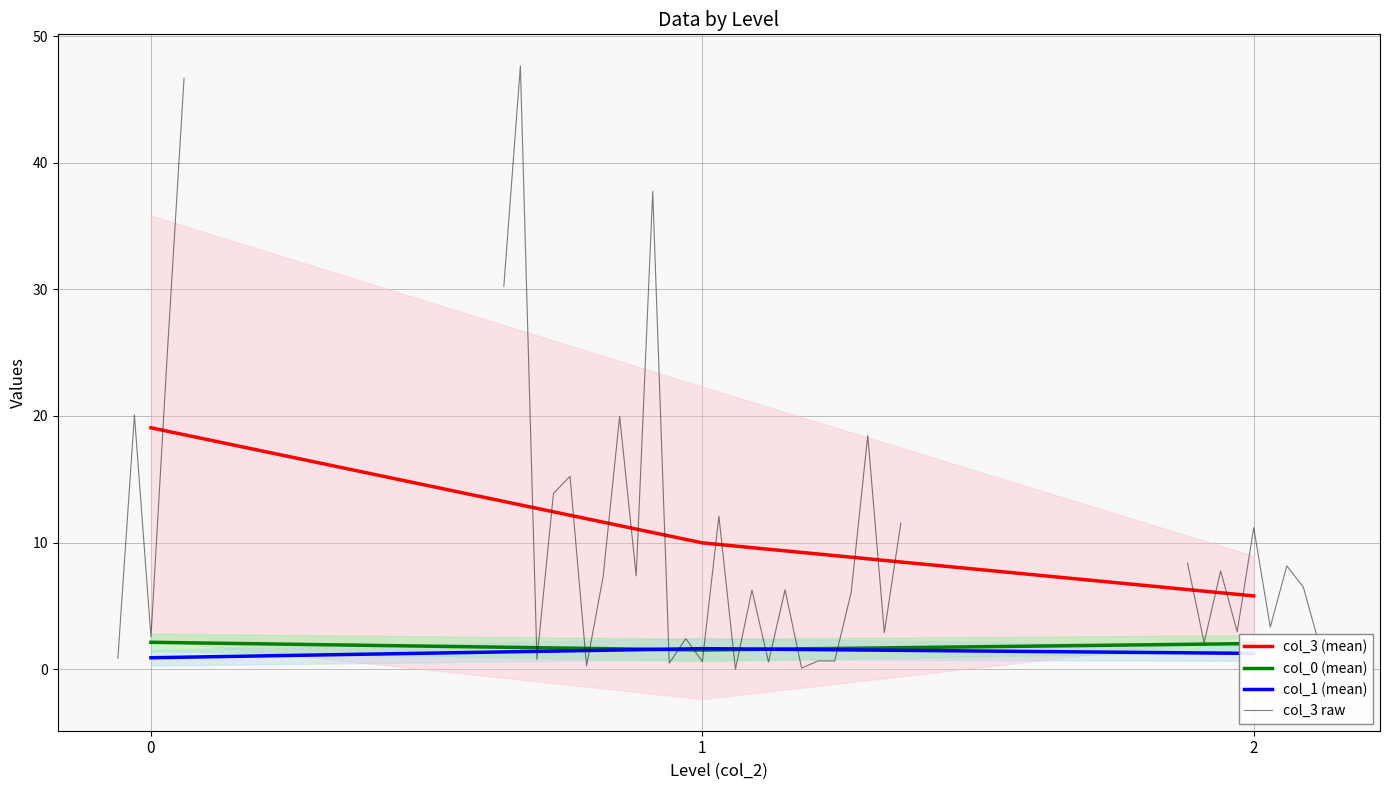

List the labels in order of col_3 (mean) value, smallest first.

2, 1, 0